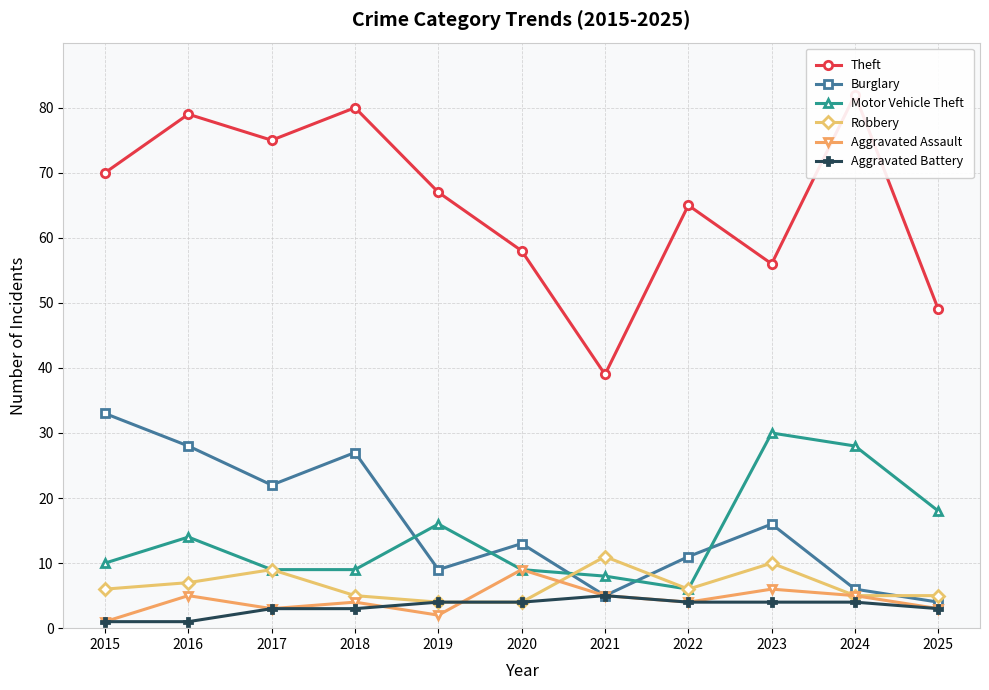

What is the lowest value of the Theft series?

39